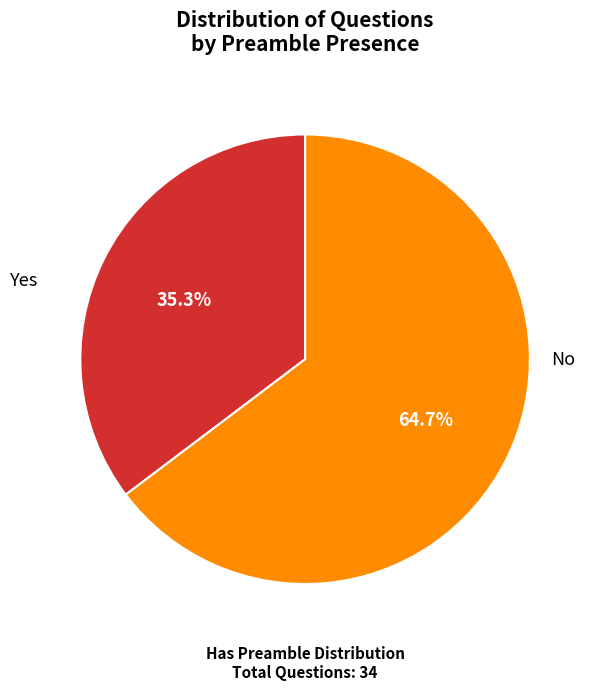

How many segments does this pie chart have?

2